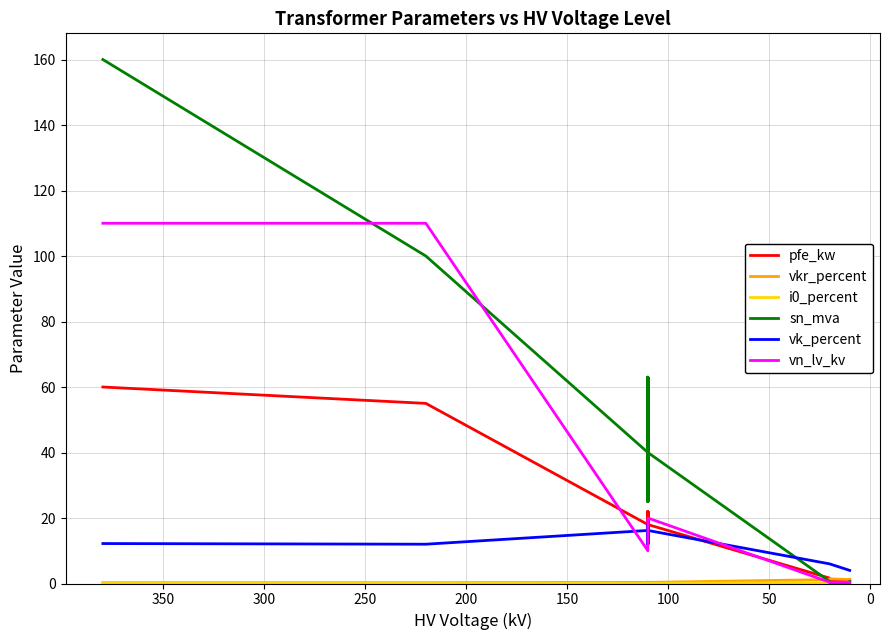

What value does the vkr_percent series have at 300?

0.3